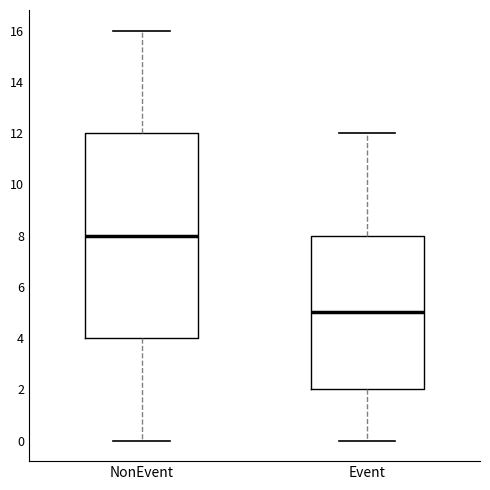

Which box's median line is the lowest?

Event